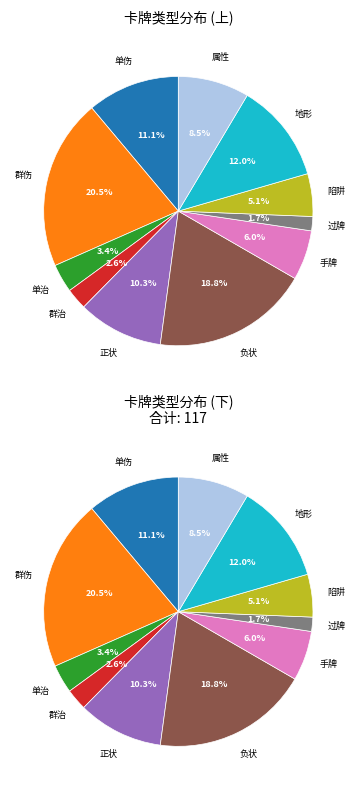

Approximately how many times larger is the value at 陷阱 compared to 地形?

0.4